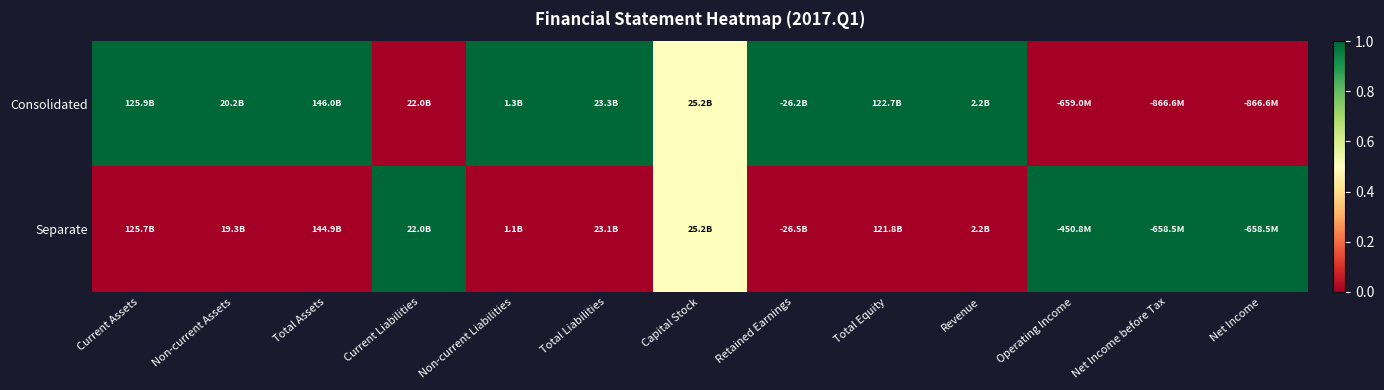

At which category is the sum across all series the highest?

Current Assets